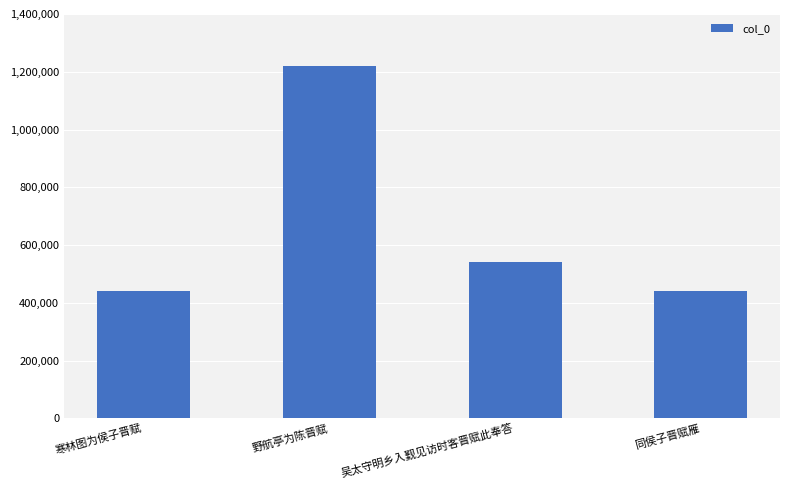

What is the average value?

660401